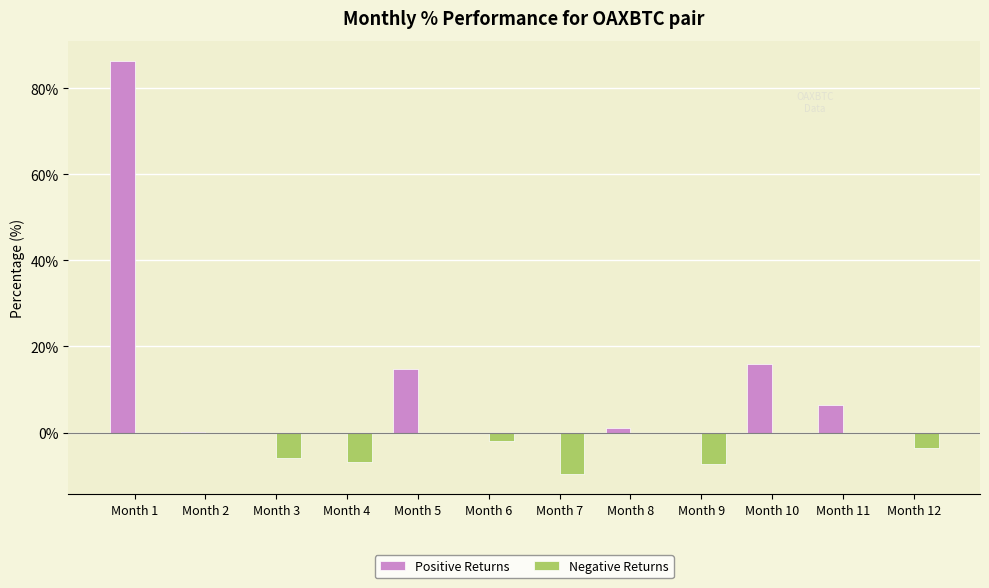

Which label corresponds to the largest value in the chart?

Month 1